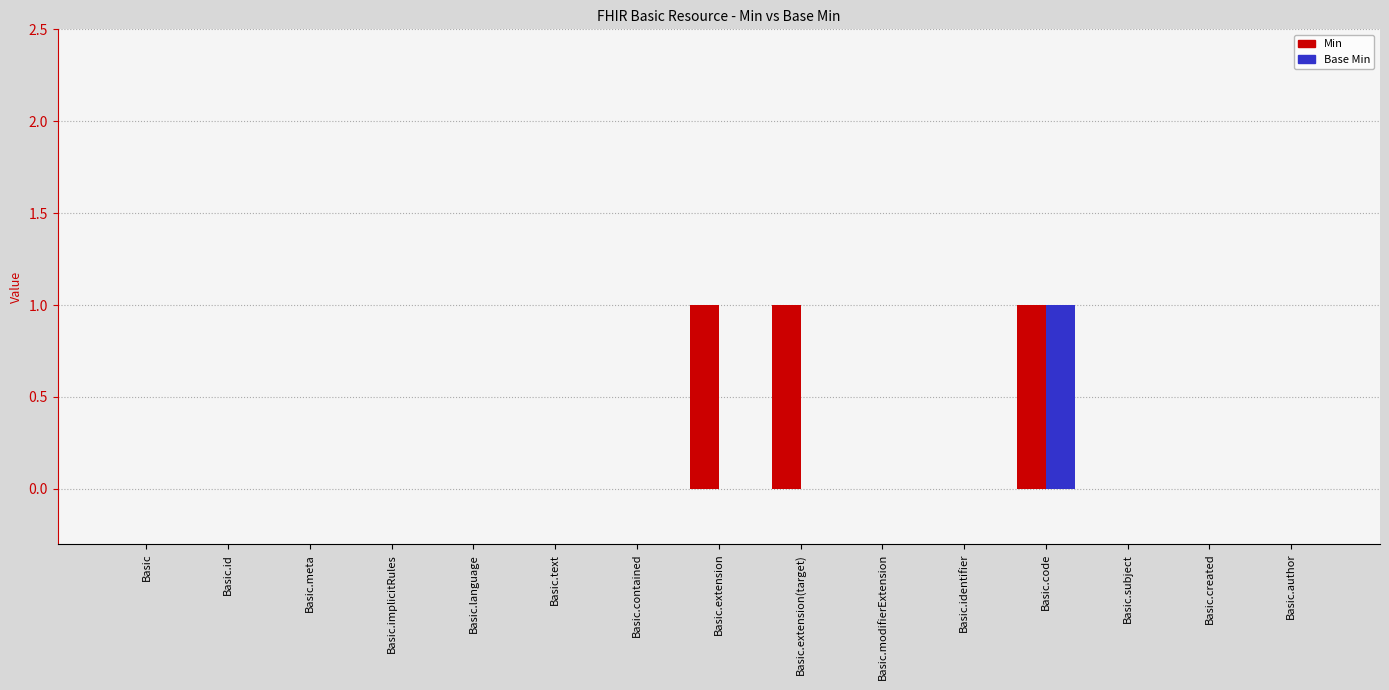

The Base Min series shows 0 at Basic.subject. True or false?

True